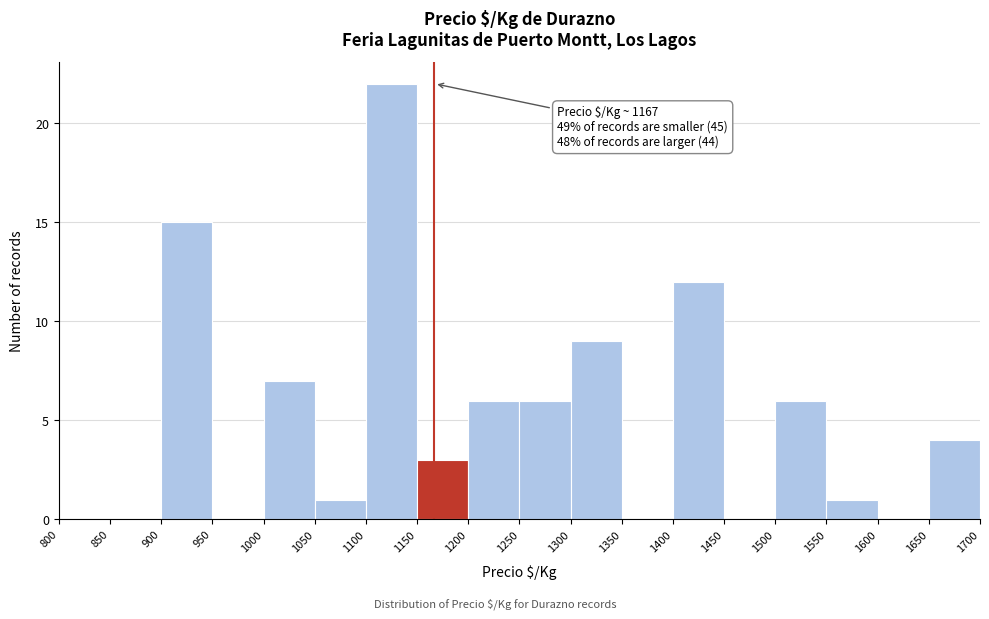

Which range on the x-axis has the tallest bar?

1100 to 1150